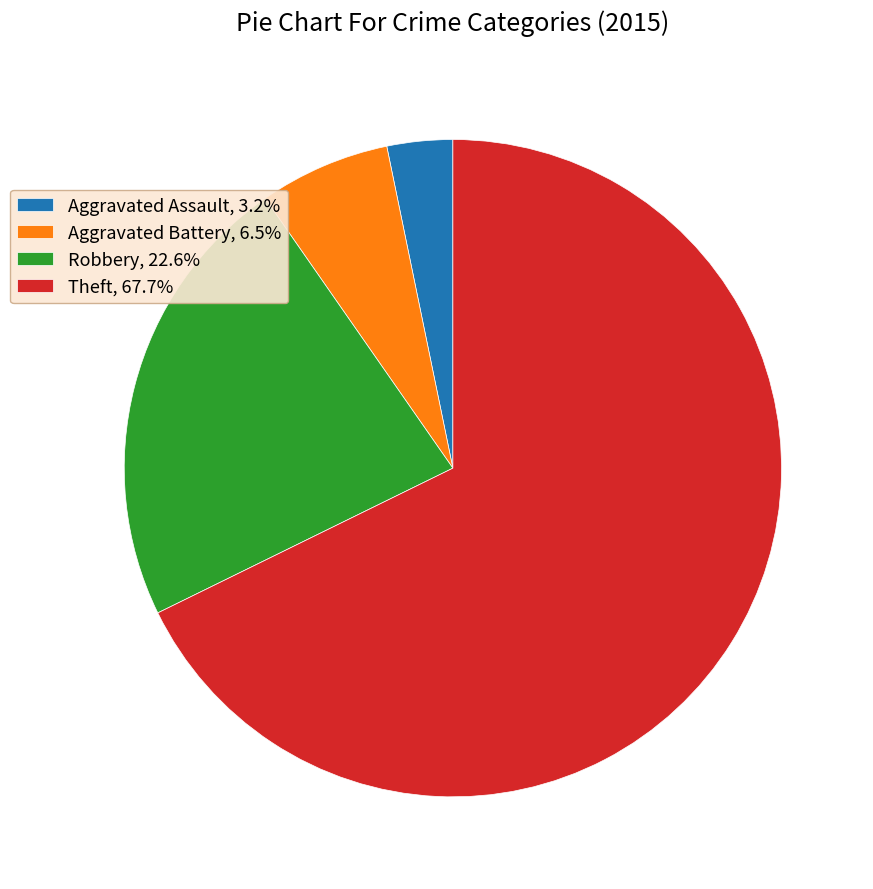

Does any single category account for the majority?

Yes